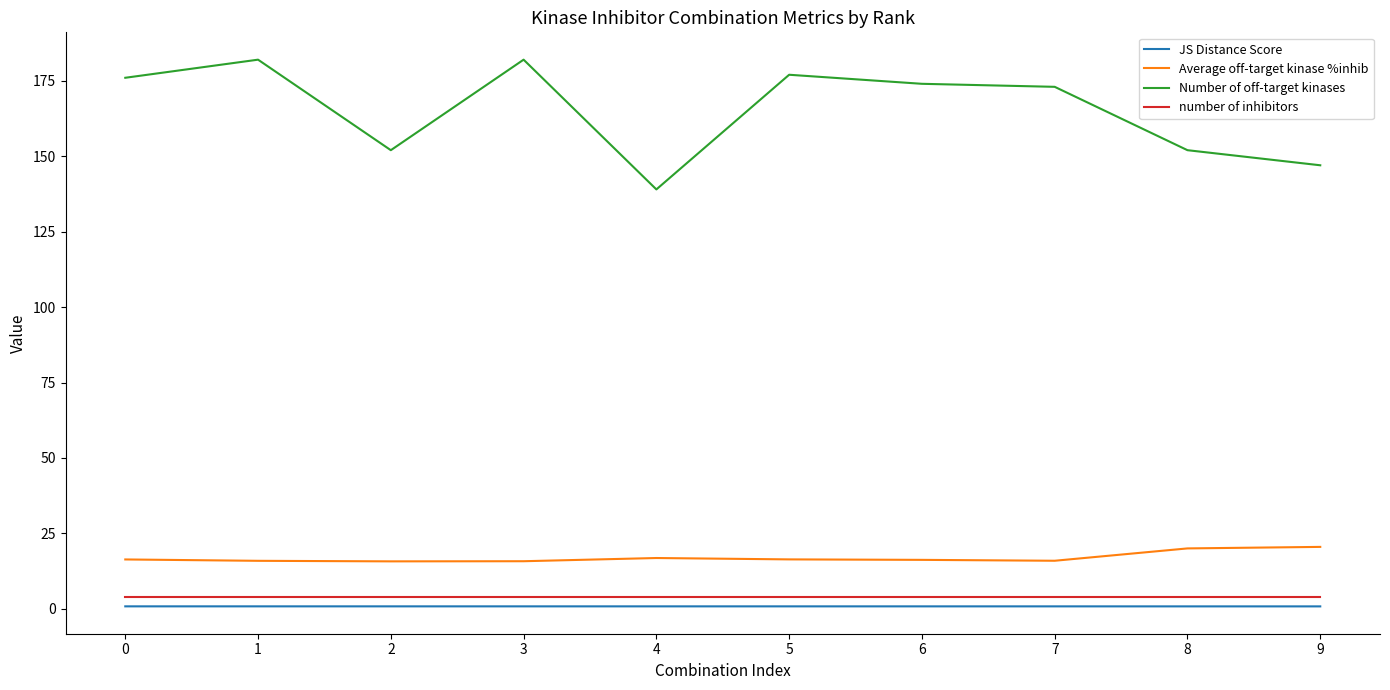

What is the total value across all series at 5?

198.2